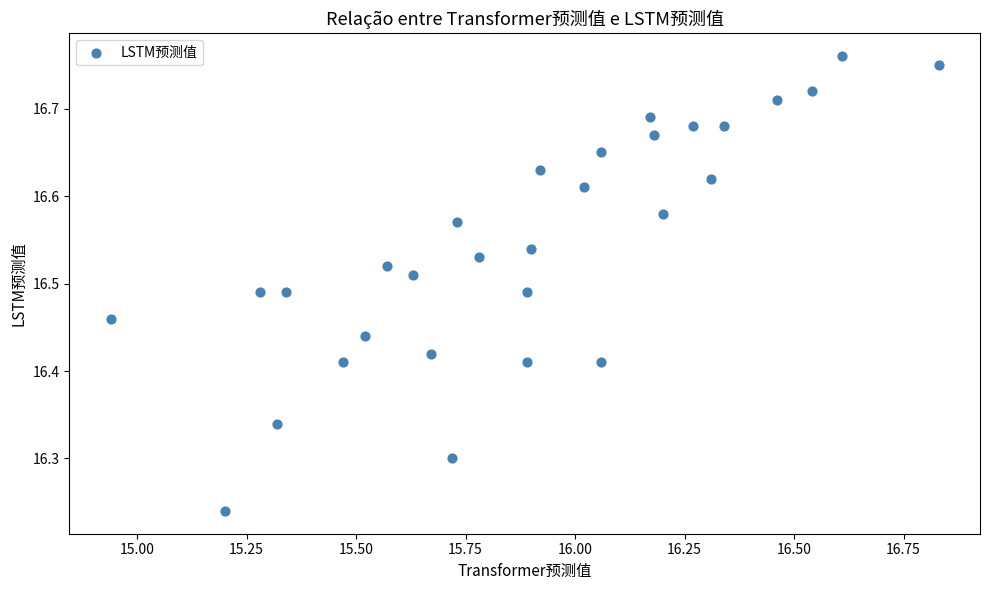

What is the range of Y values (max minus min)?

0.5